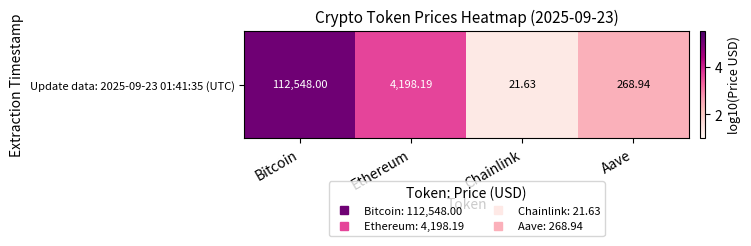

Read the value at Bitcoin.

5.1